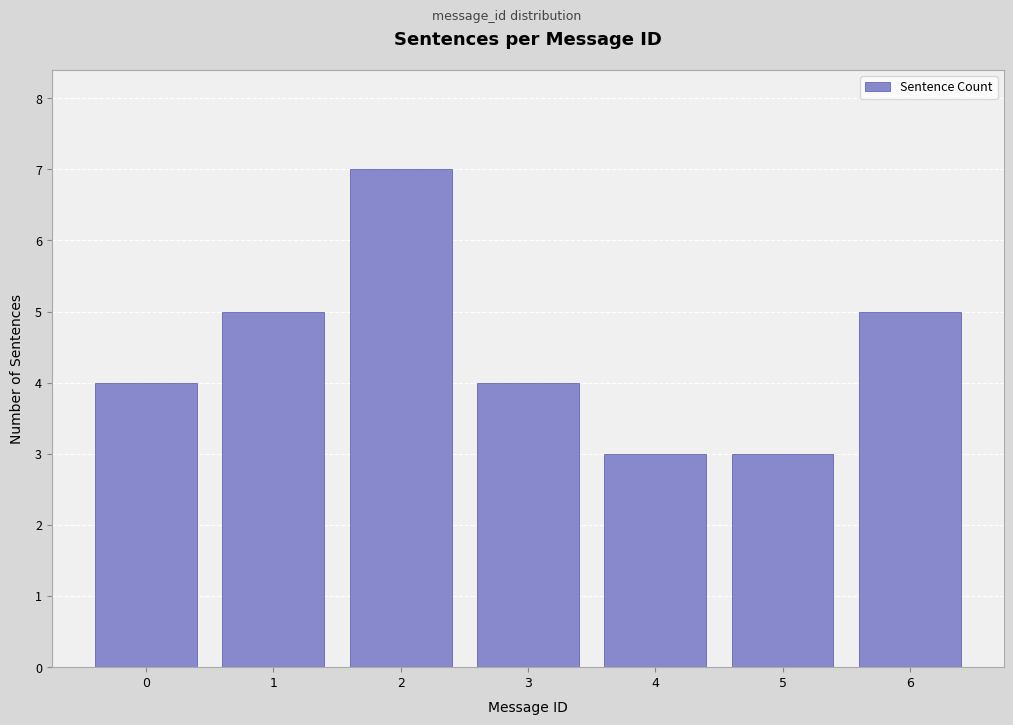

Reading left to right, transcribe all the data shown in this chart.

4	5	7	4	3	3	5